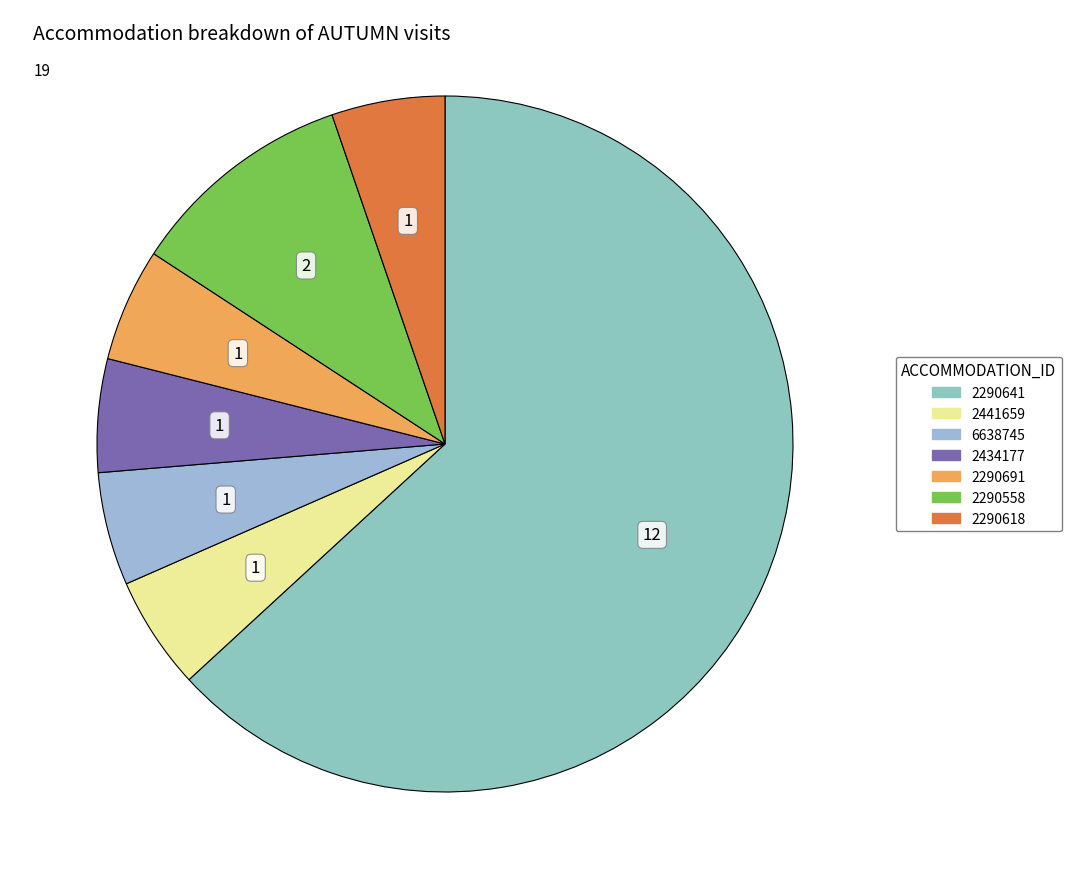

The 2441659 slice represents 19% of the pie. True or false?

False